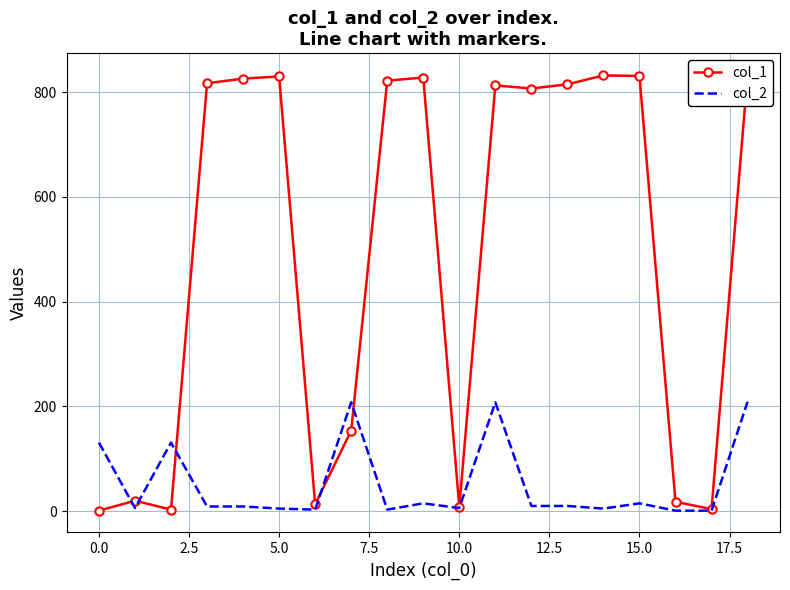

What is the difference between the second highest and second lowest values in the col_1 series?

829